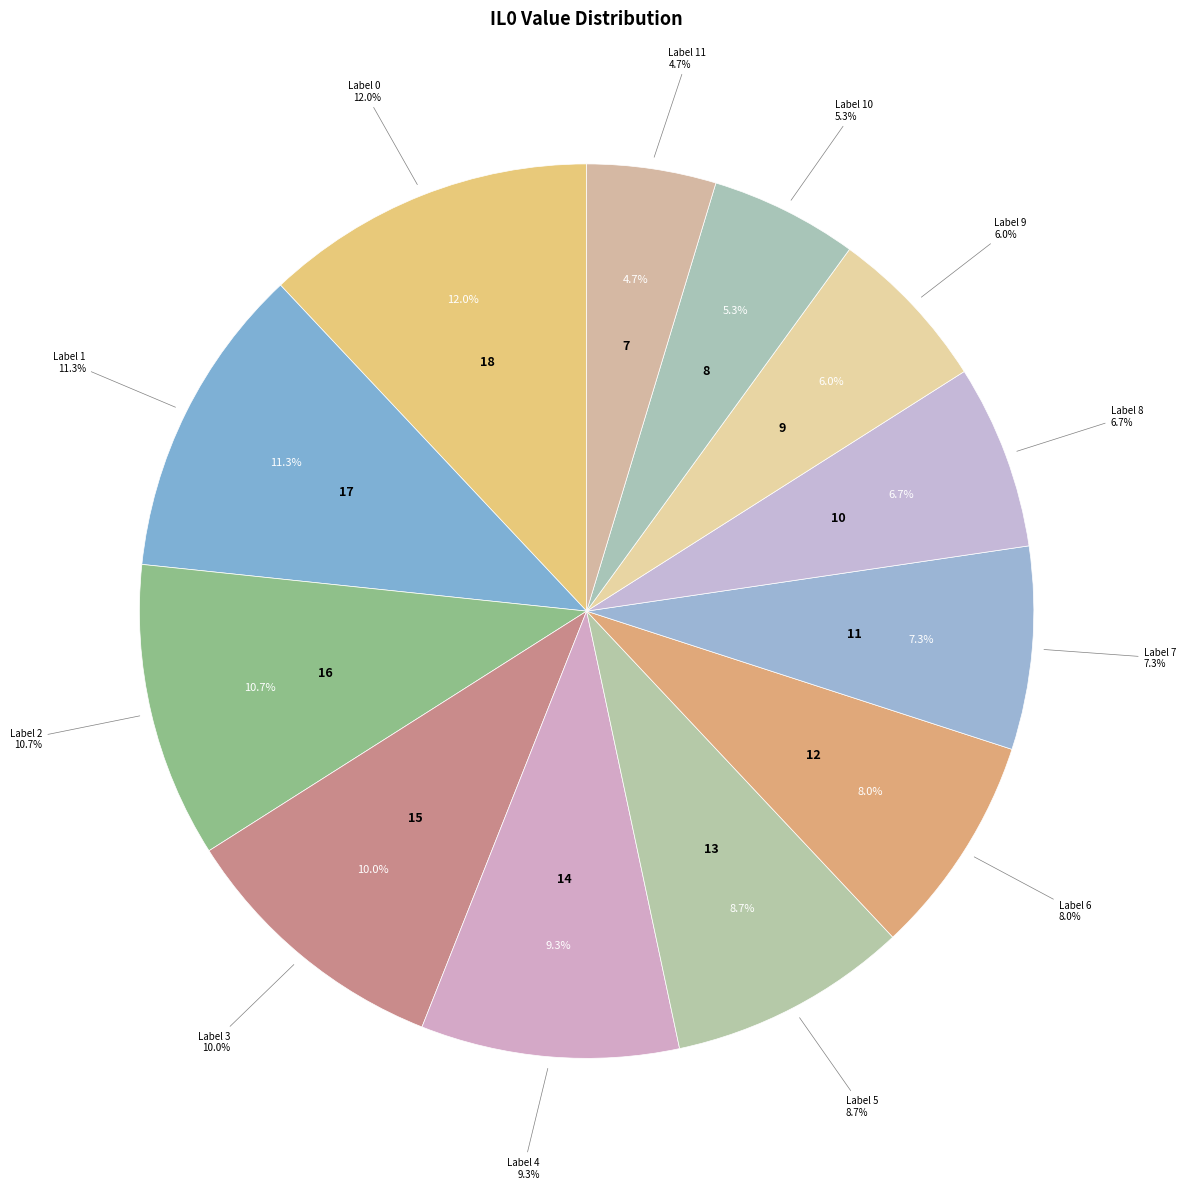

To the nearest percent, what percentage of the pie is 2?

11%